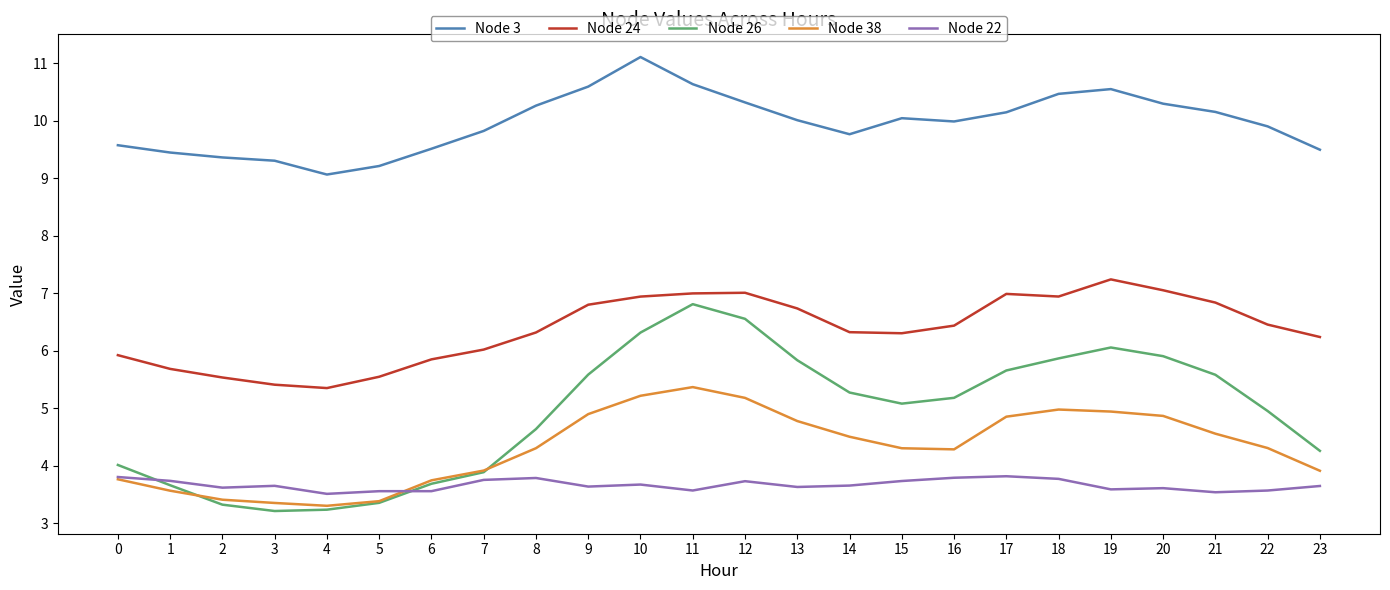

The value of Node 3 at 13 is 4.8. True or false?

False